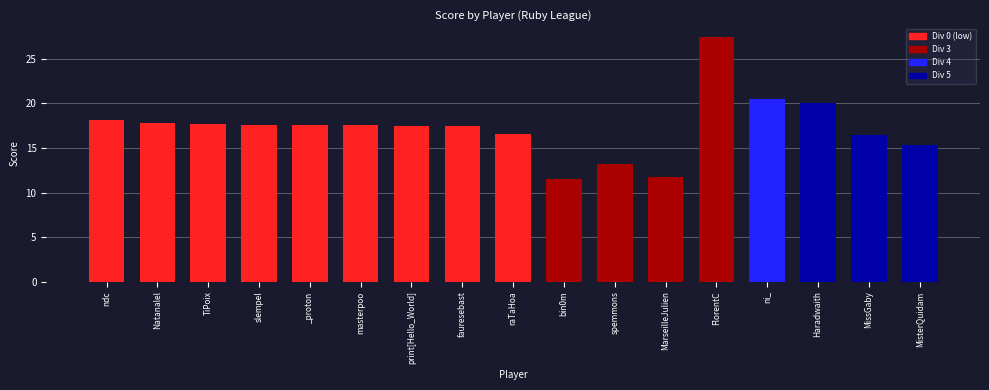

The value at ni_ is 20.5. True or false?

True